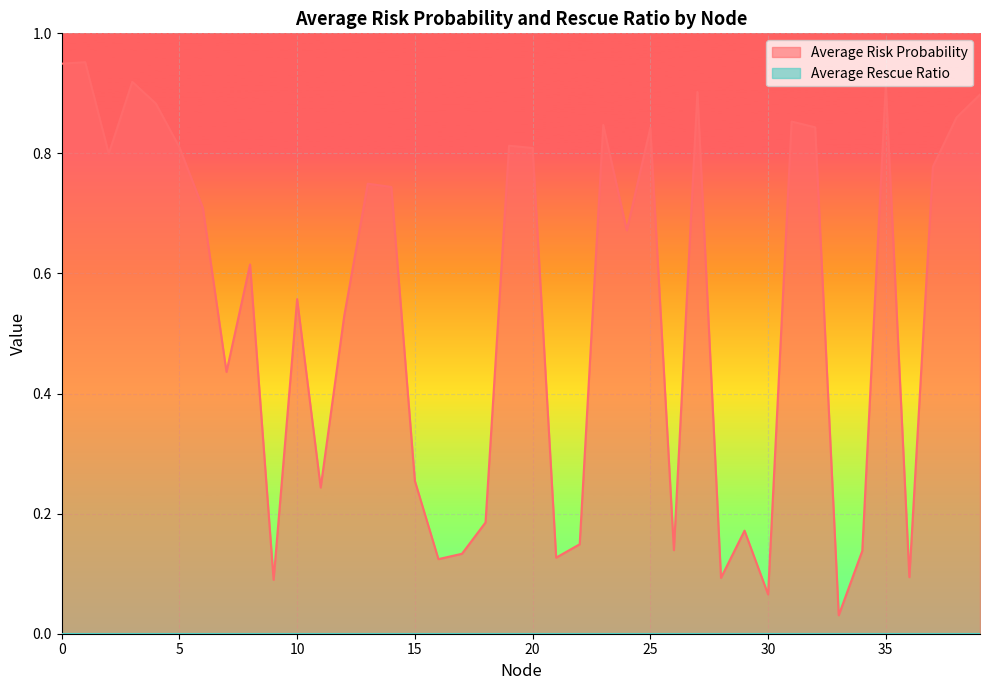

Reading right to left, list all the values displayed in this chart.

39=0.9	38=0.9	37=0.8	36=0.1	35=0.9	34=0.1	33=0.0	32=0.8	31=0.9	30=0.1	29=0.2	28=0.1	27=0.9	26=0.1	25=0.8	24=0.7	23=0.8	22=0.1	21=0.1	20=0.8	19=0.8	18=0.2	17=0.1	16=0.1	15=0.3	14=0.7	13=0.7	12=0.5	11=0.2	10=0.6	9=0.1	8=0.6	7=0.4	6=0.7	5=0.8	4=0.9	3=0.9	2=0.8	1=1.0	0=0.9